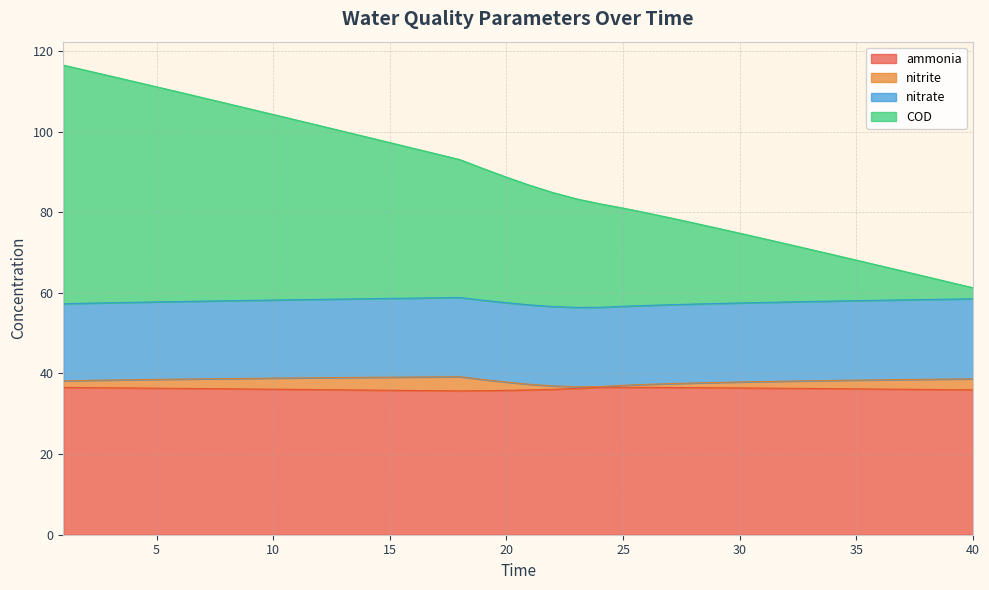

The value of ammonia at 15 is 35.8. True or false?

True